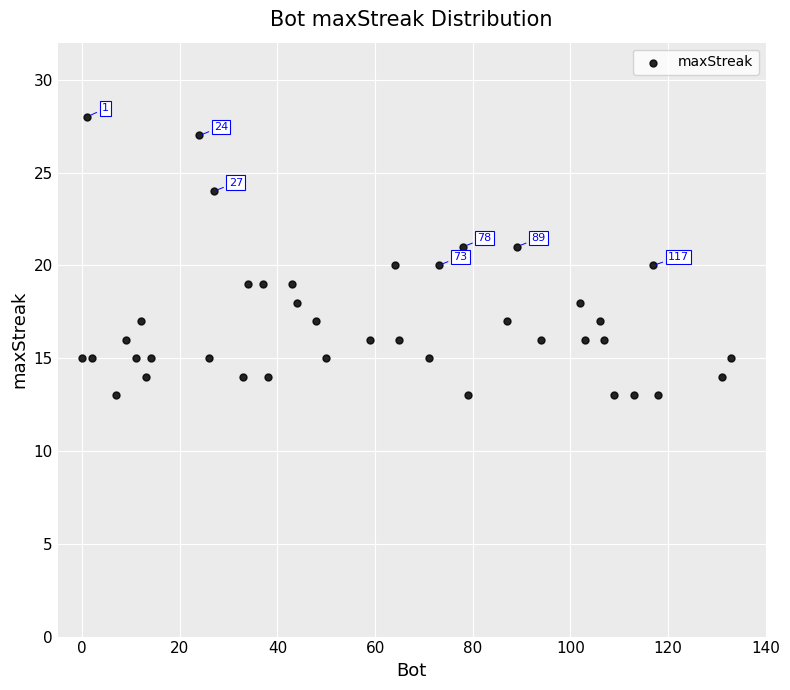

What is the range of Y values (max minus min)?

15